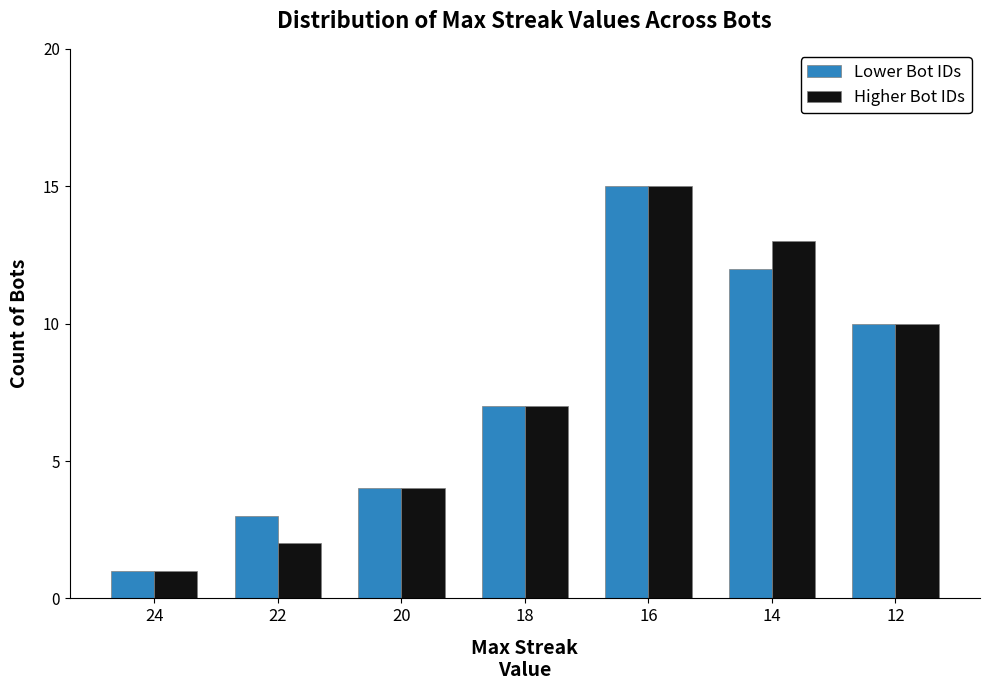

Is the value of Higher Bot IDs at 18 greater than the value of Lower Bot IDs at 22?

Yes